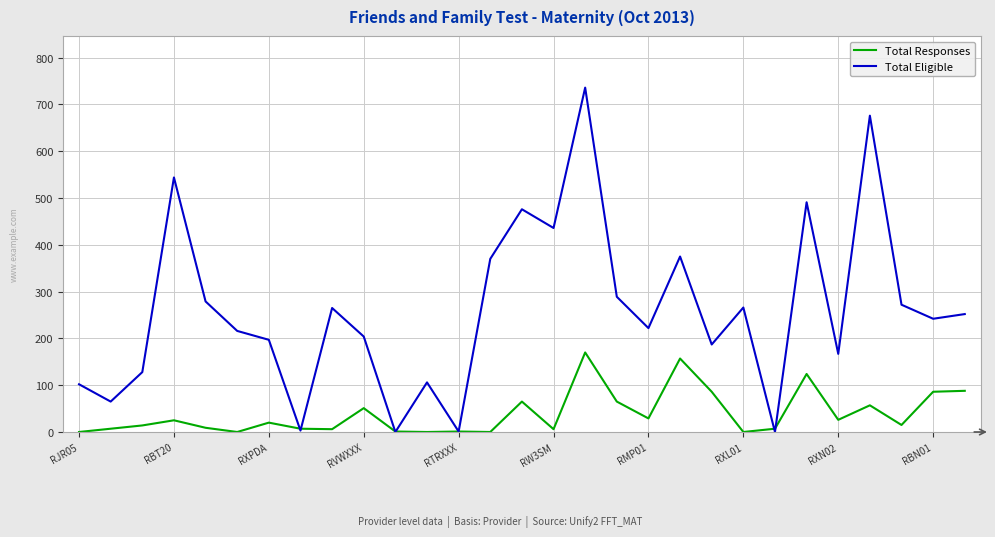

What are all the series names shown in the legend?

Total Responses, Total Eligible